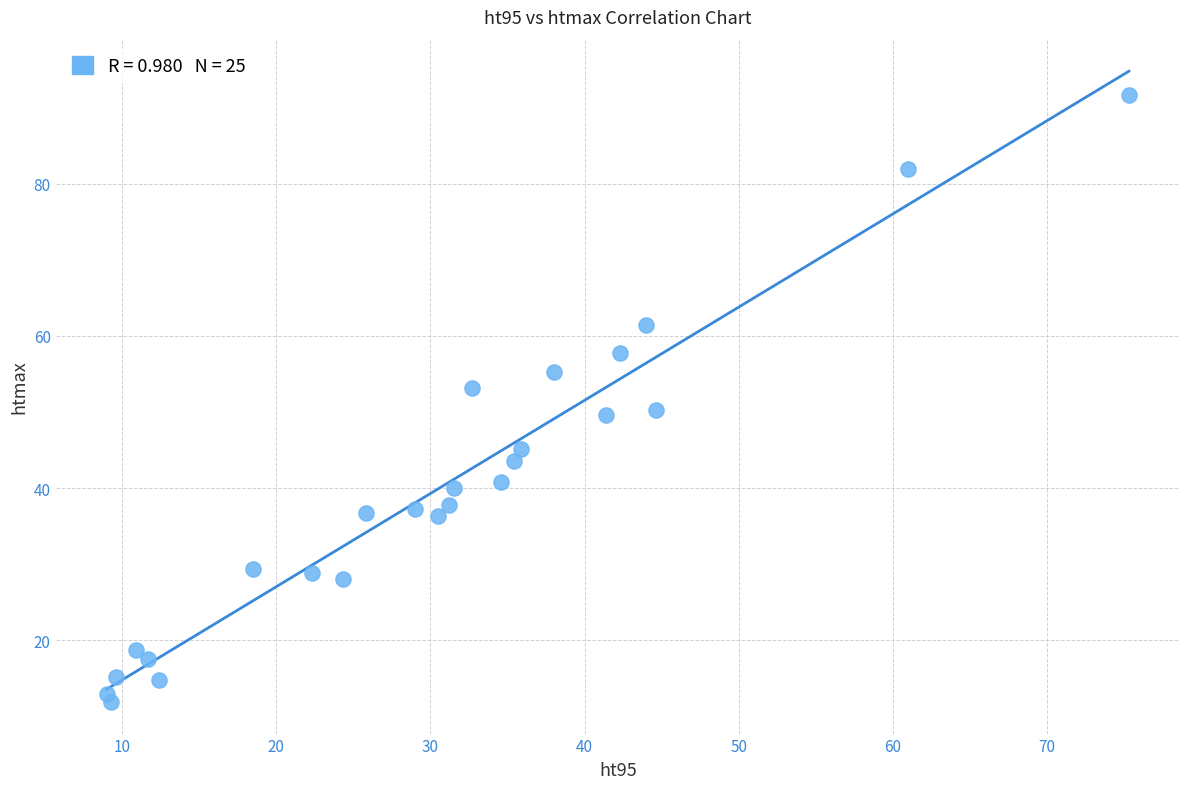

What is the range of Y values (max minus min)?

79.8